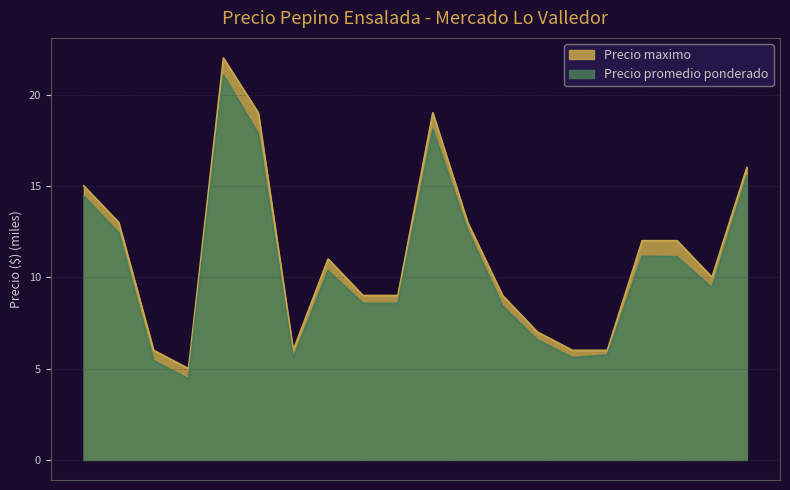

Between 2021-12-29 and 2021-08-30, which is larger?

2021-08-30